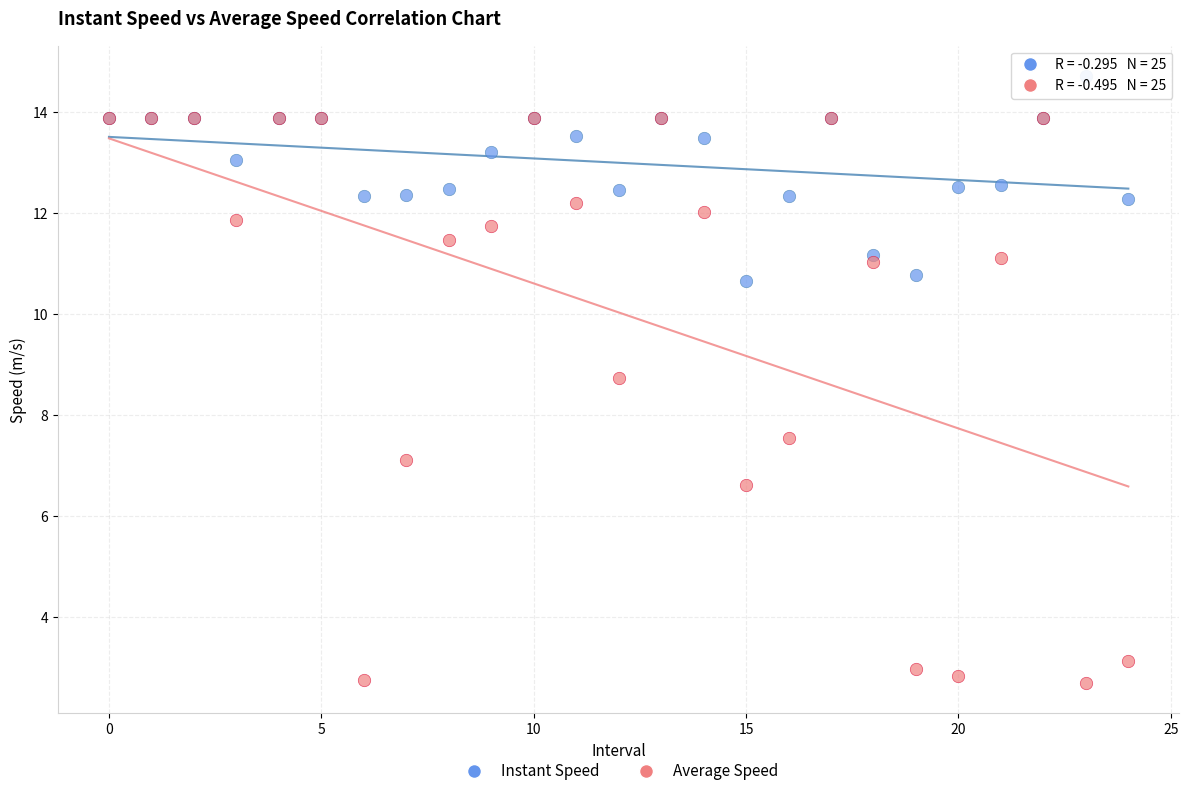

Across all series, what Y value is closest to 8?

7.5